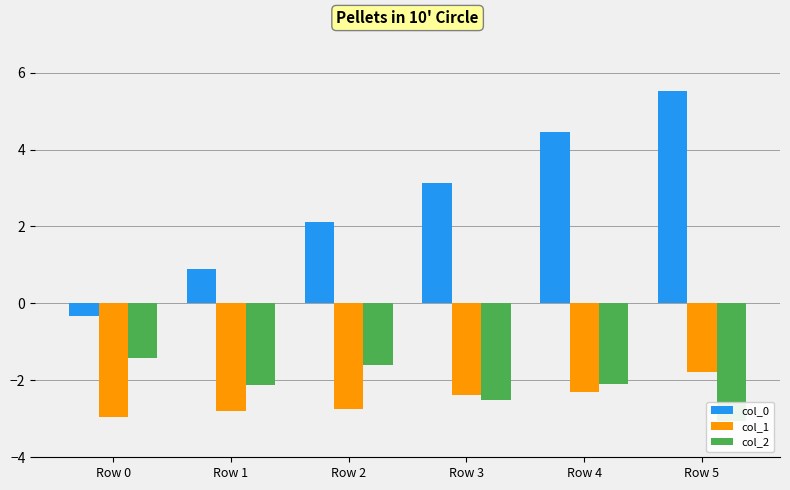

At which category is the sum across all series the highest?

Row 5